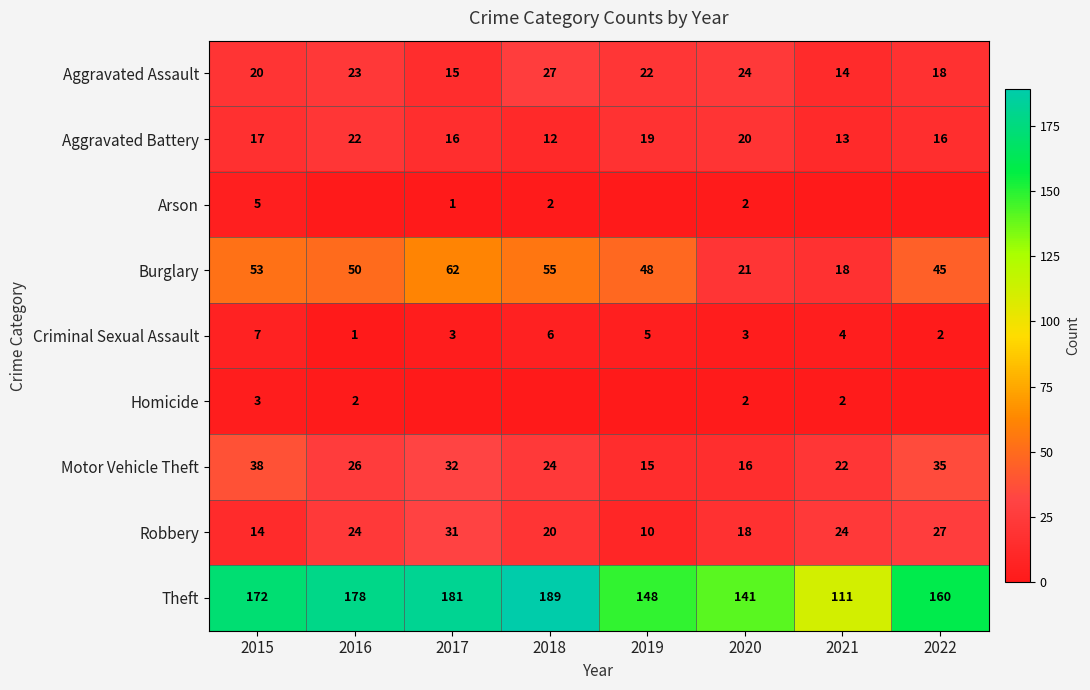

The value of Theft at 2015 is 172. True or false?

True